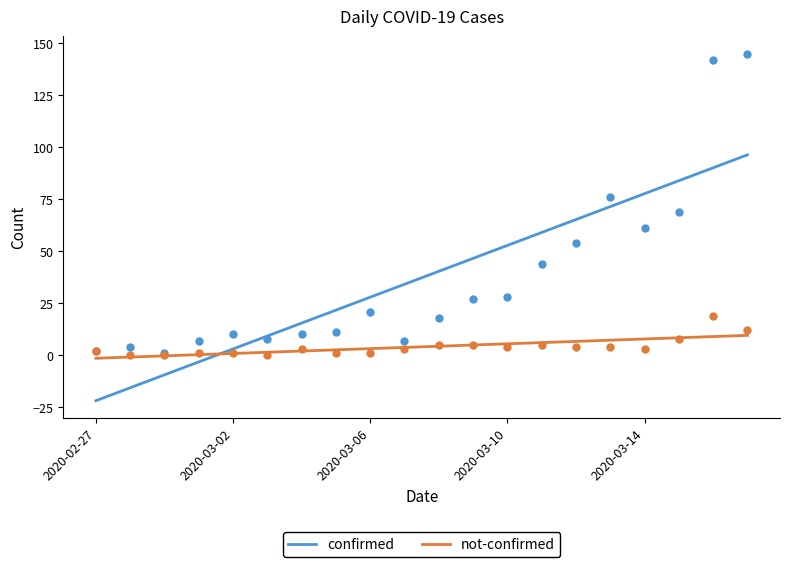

Which series reaches the maximum Y coordinate?

confirmed